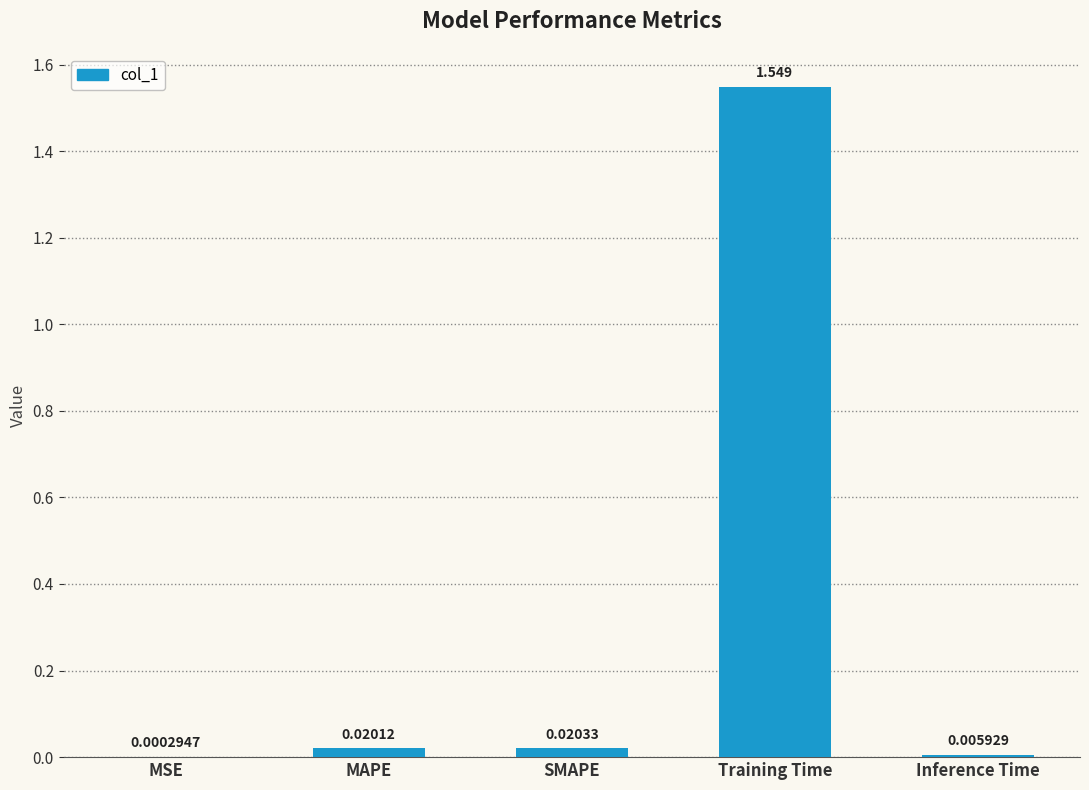

Which label corresponds to the largest value in the chart?

Training Time